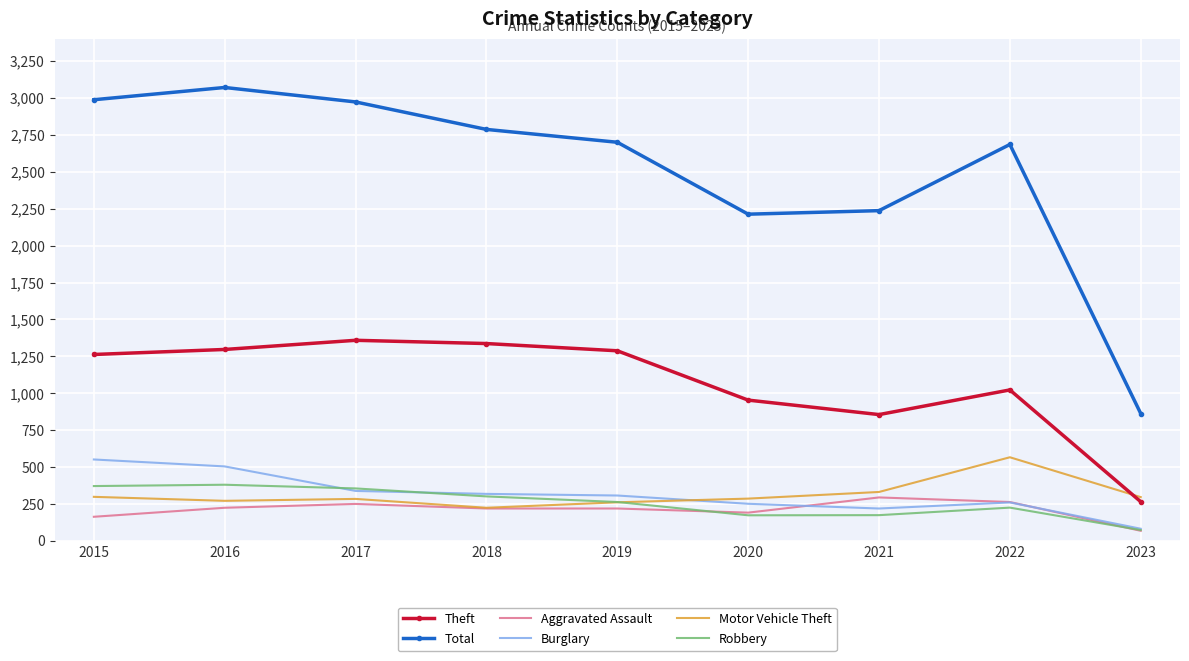

Which series has the largest range (max minus min)?

Total